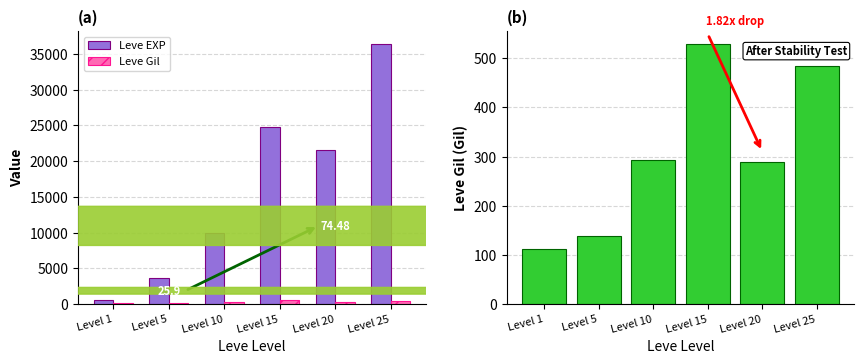

What is the difference between the maximum and minimum values in the Leve EXP series?

35760